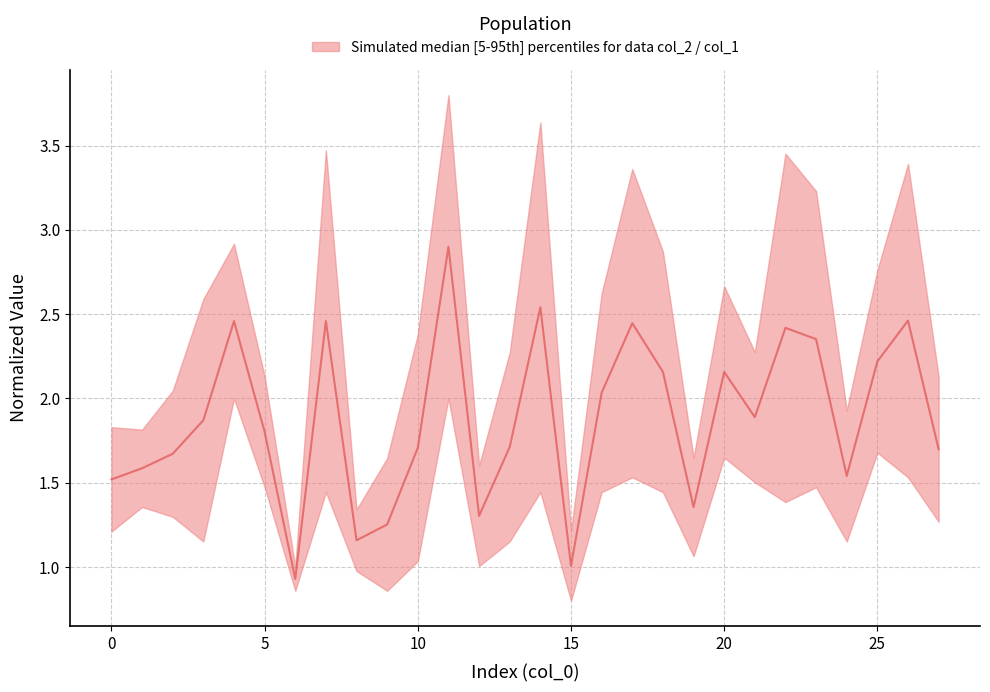

The chart shows a value of 0.5 at 12. True or false?

False